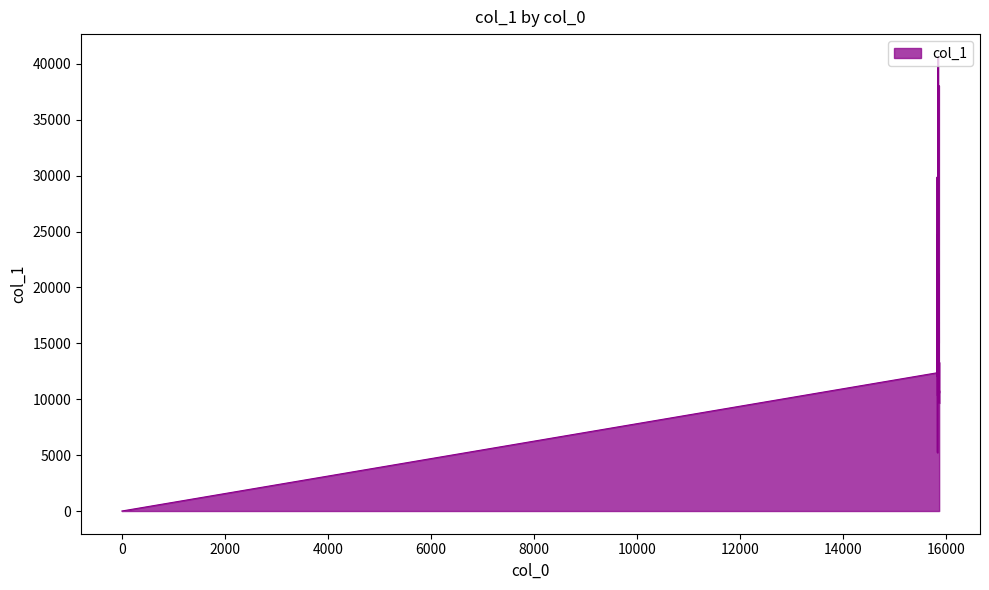

Reading right to left, transcribe all the data shown in this chart.

13277.4	13331.4	9627.6	10798.5	10584.6	38066.5	15040.0	18405.6	12220.9	13979.4	16672.4	13141.7	21244.2	11132.3	26219.9	9932.7	16764.9	12093.2	10077.1	11265.6	20728.0	10719.0	40633.7	13066.3	12946.9	13979.4	19250.9	11037.1	23313.1	18609.0	10299.9	12292.5	5221.9	11463.8	24697.7	12059.3	29876.2	16036.1	12365.1	1.0